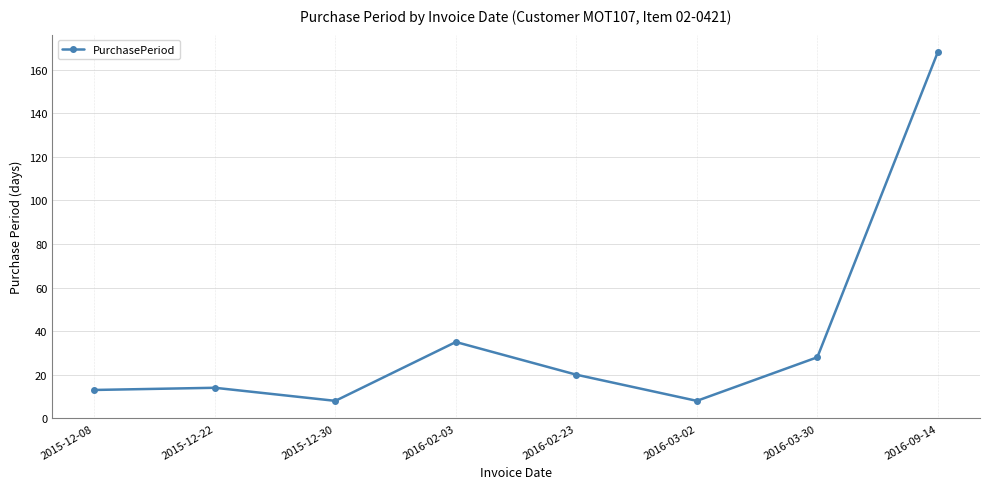

What is the sum of all values?

294